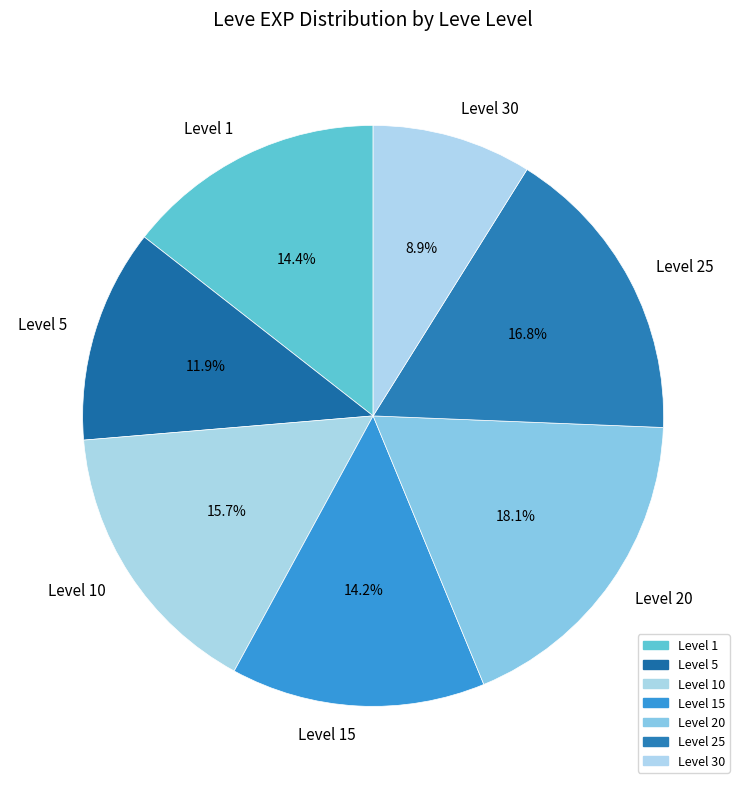

What percentage do Level 10 and Level 25 together represent?

32.5%